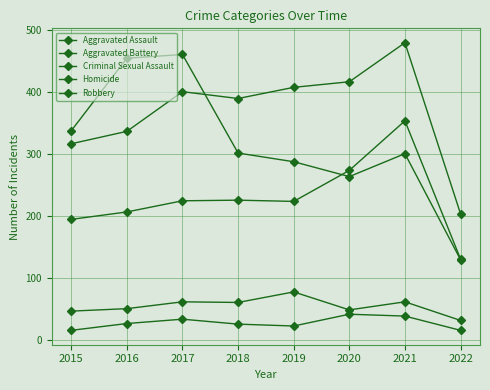

Count the number of data series in this chart.

5